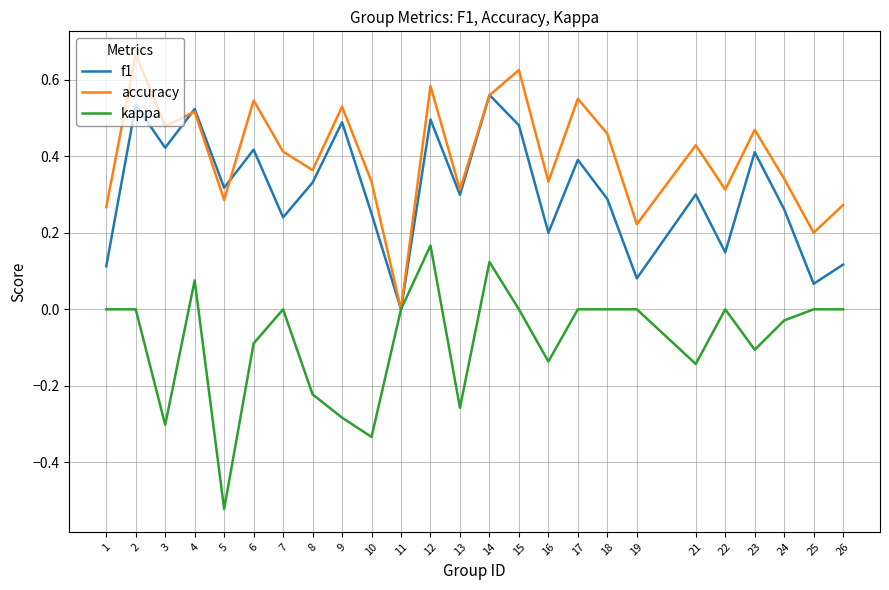

The value of accuracy at 9 is 0.1. True or false?

False